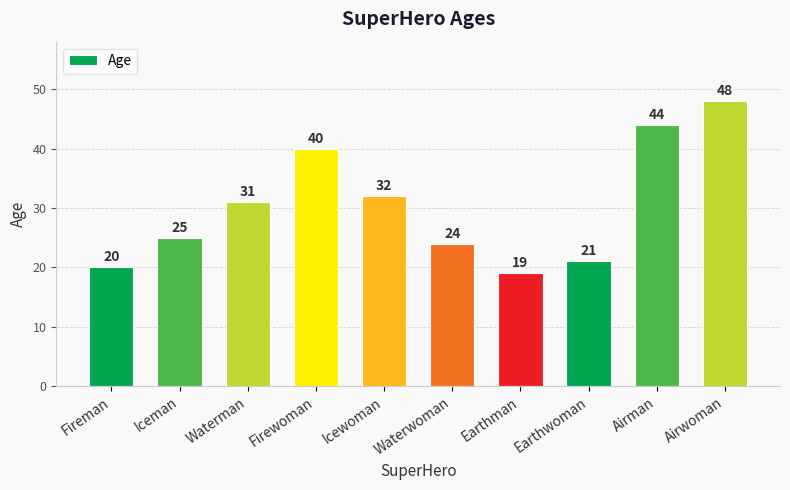

At which category does the chart reach its minimum across all series?

Earthman